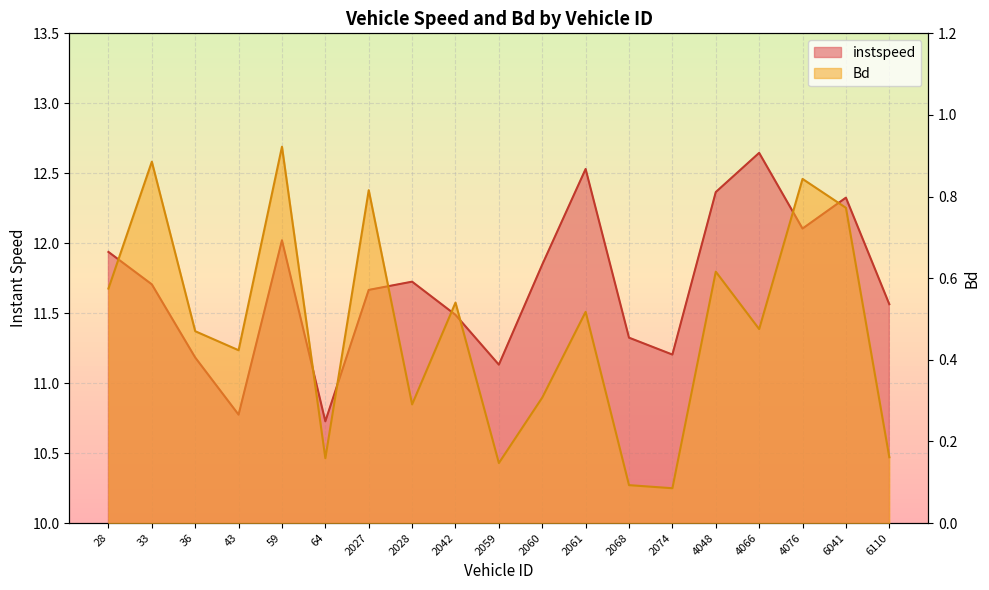

True or false: Bd has a value of 0.8 at 2027.

True